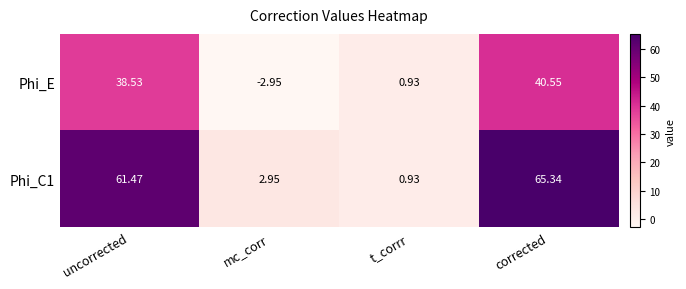

Which label corresponds to the largest value in the chart?

corrected